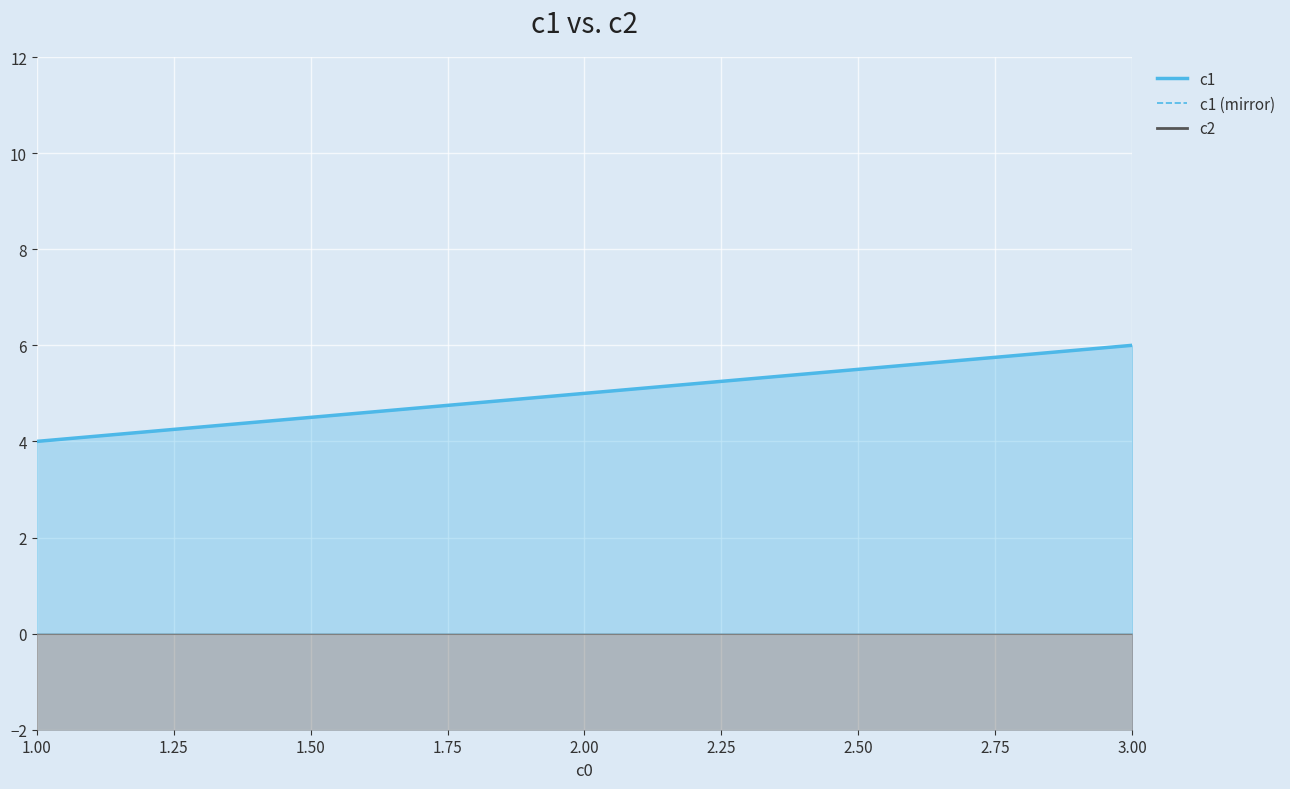

What is the value of the c2 point at the 1st from the left?

-7